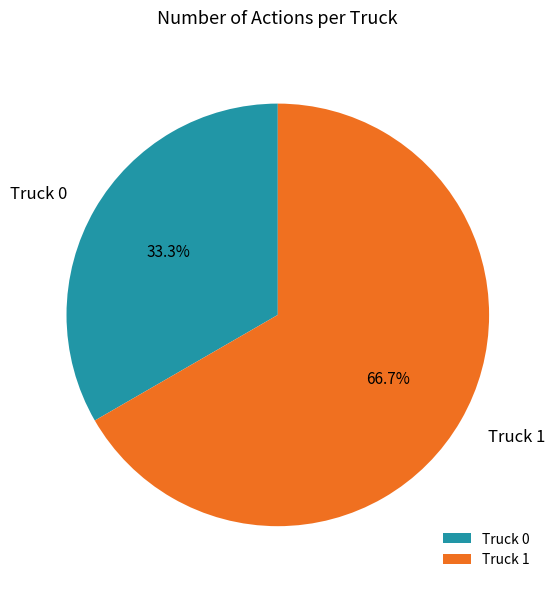

Which slice is the largest?

Truck 1